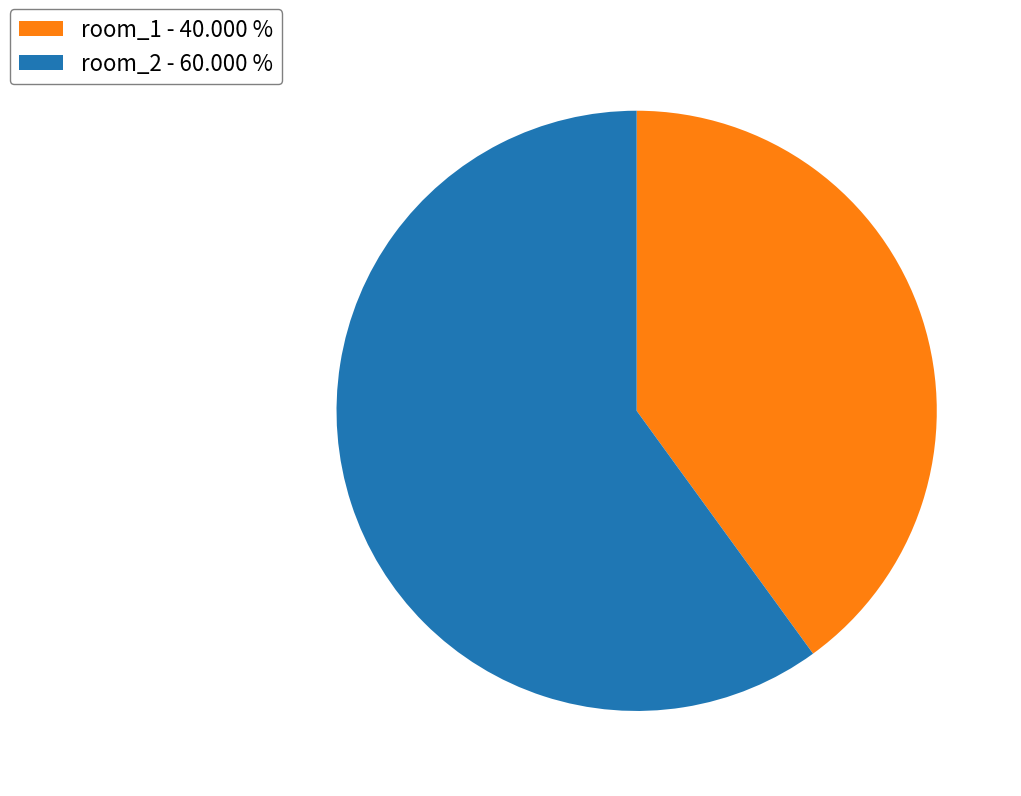

Do room_1 - 40.000 % and room_2 - 60.000 % together represent more than half of the pie?

Yes